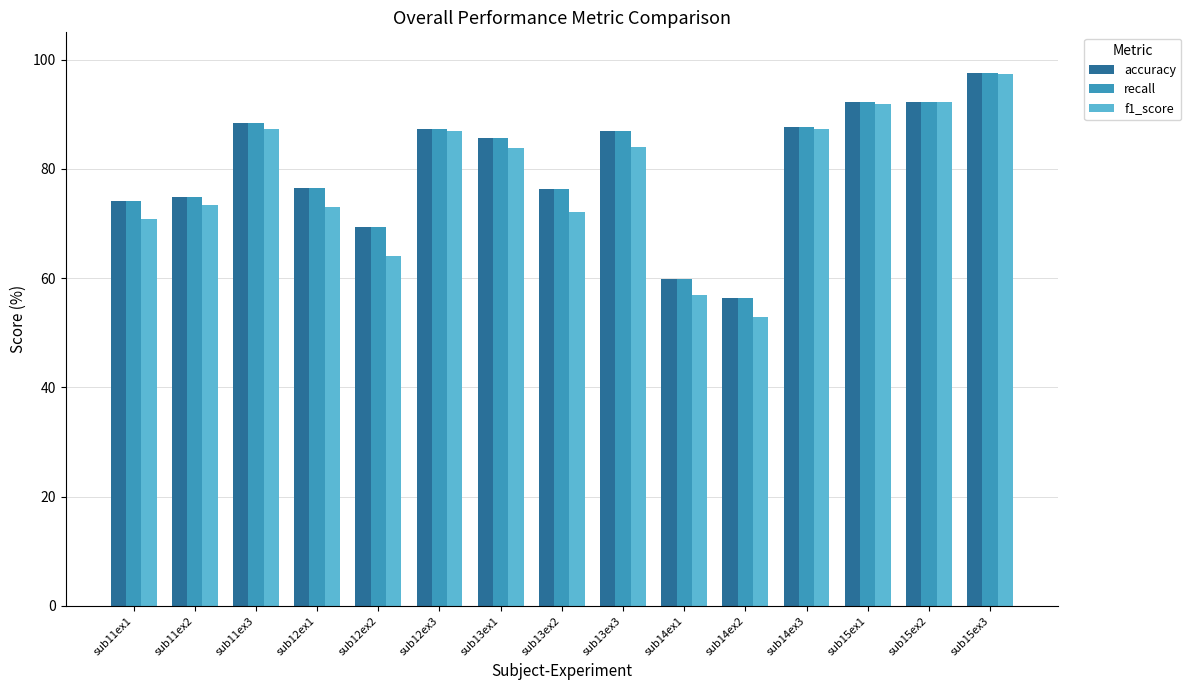

The f1_score series shows 147.2 at sub14ex3. True or false?

False